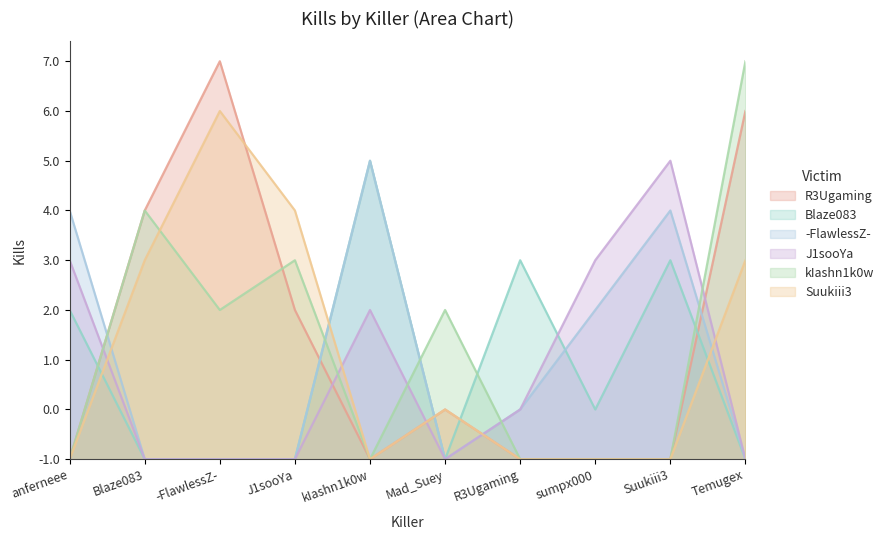

What is the difference between the second highest and second lowest values in the J1sooYa series?

4